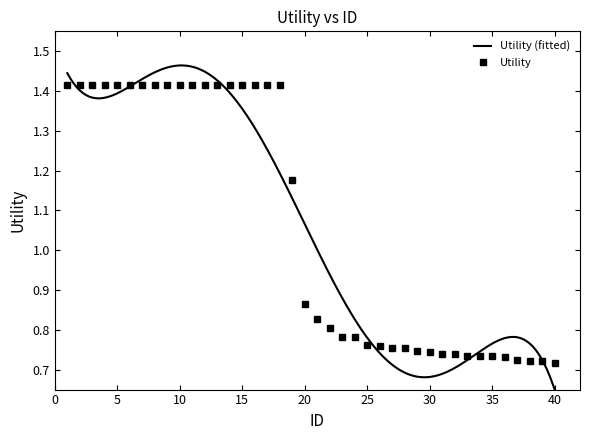

What is the value of the 37th point from the left?

0.7